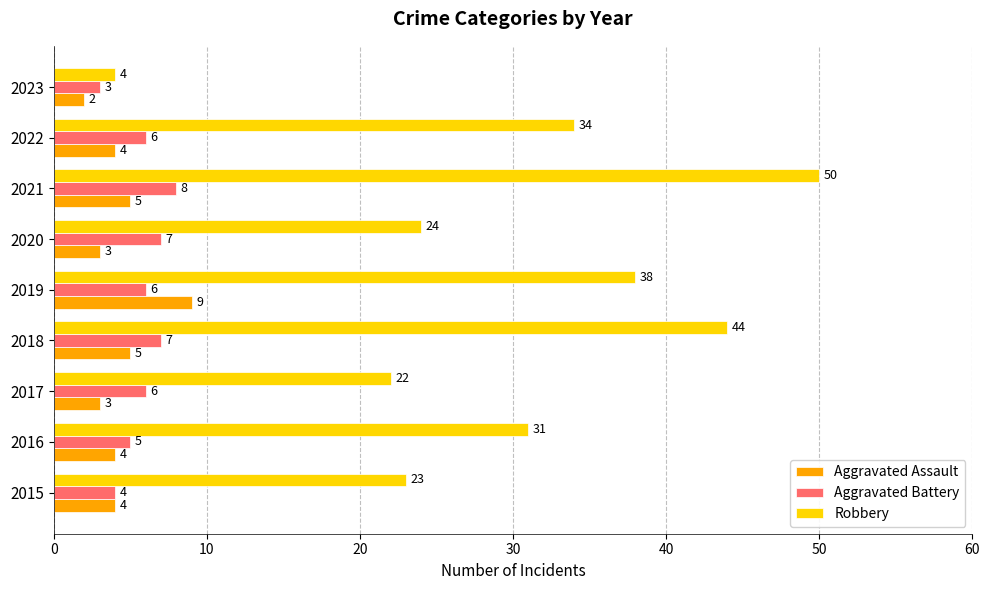

True or false: Robbery has a value of 15 at 2020.

False